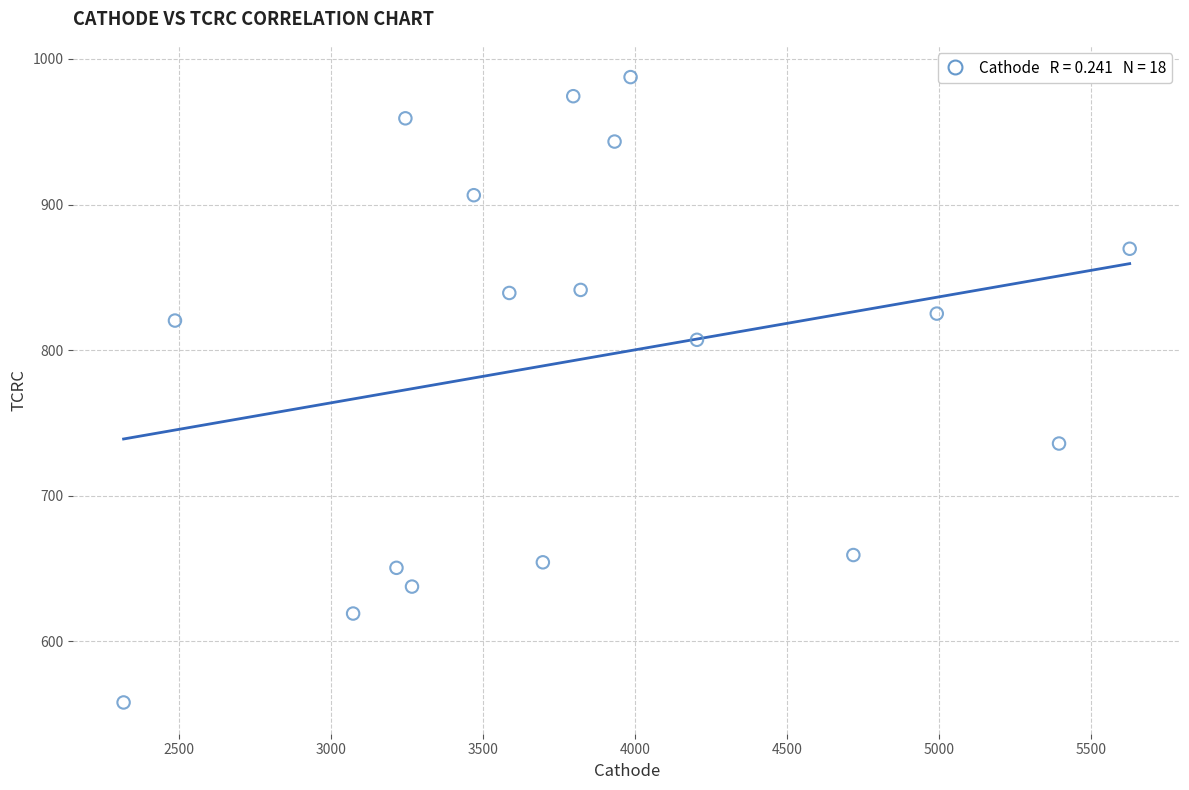

What is the range of Y values (max minus min)?

429.5